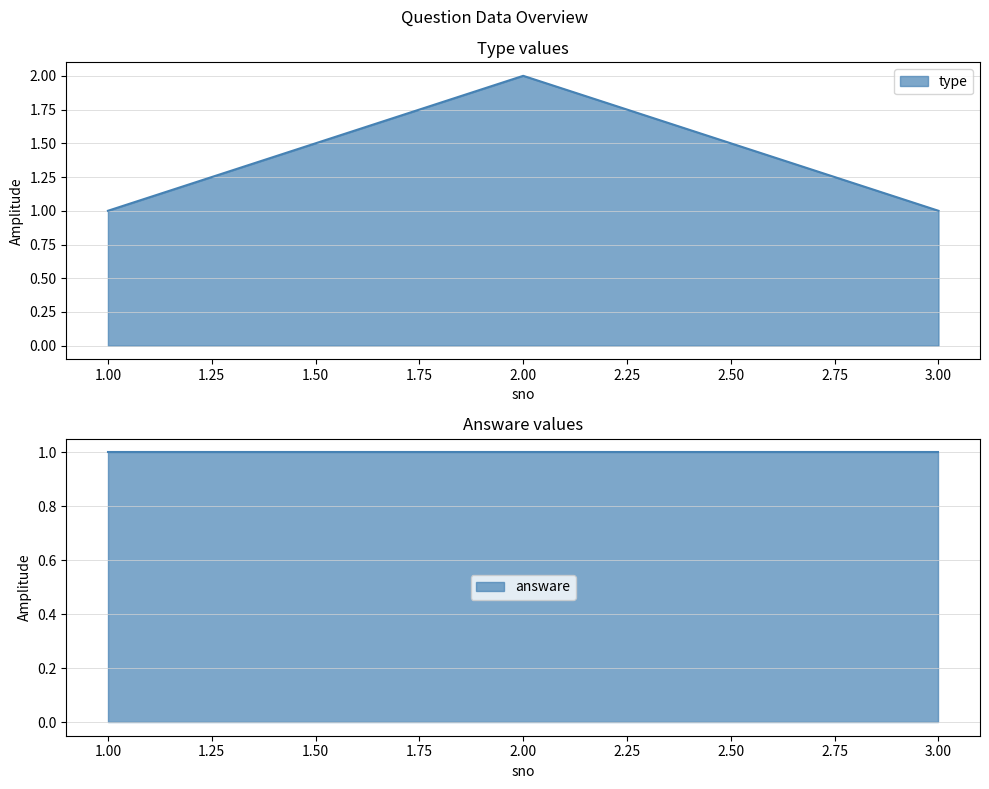

Where is the data nearest to the value 1?

1